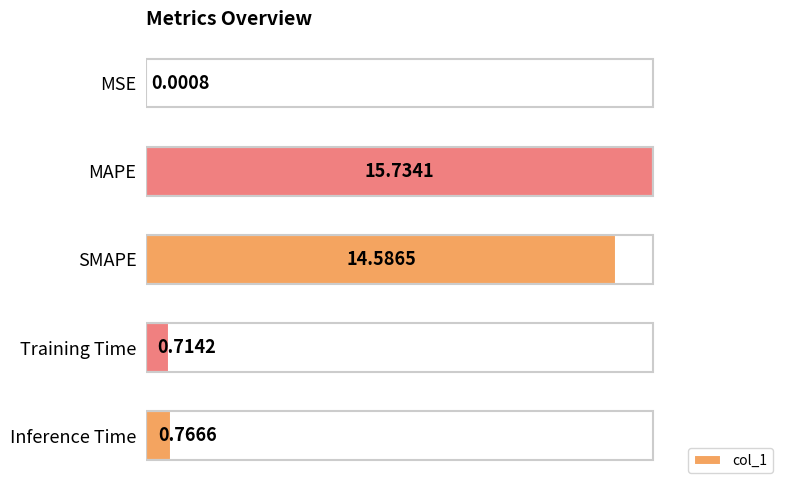

What is the sum of all values?

31.8